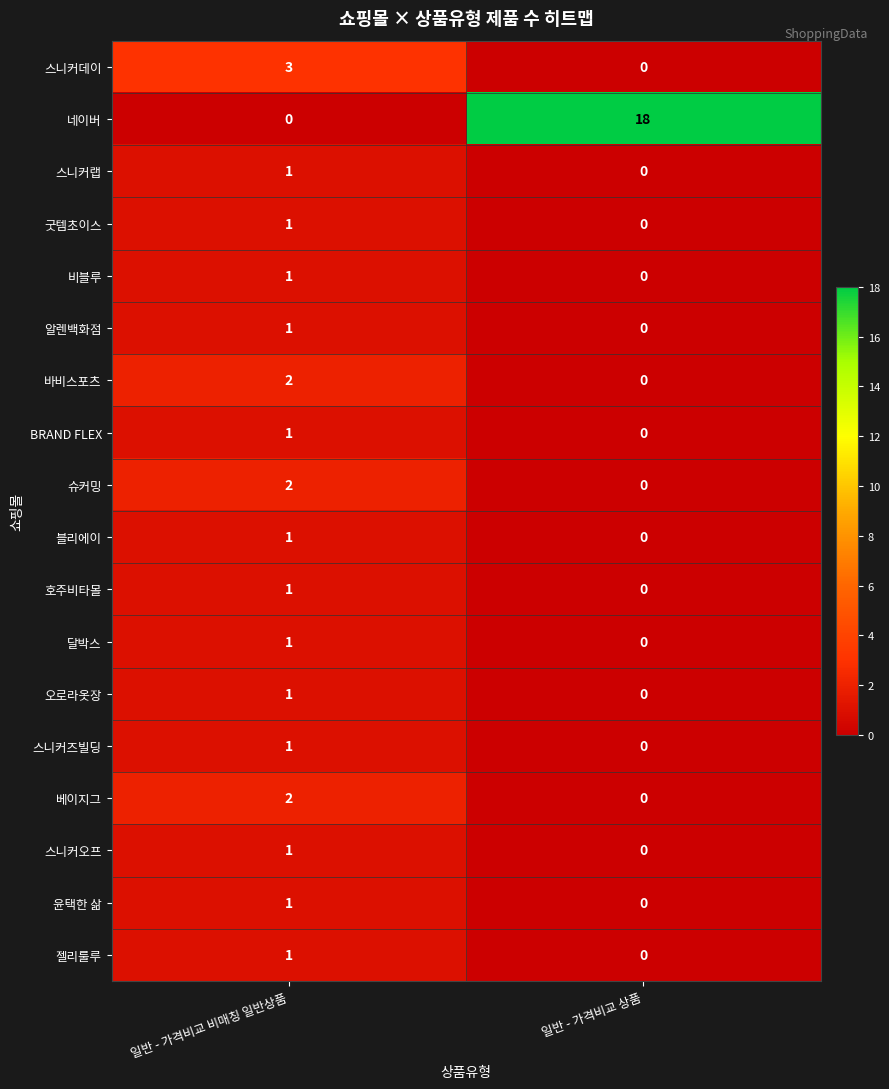

Which series has the largest total across all categories?

네이버